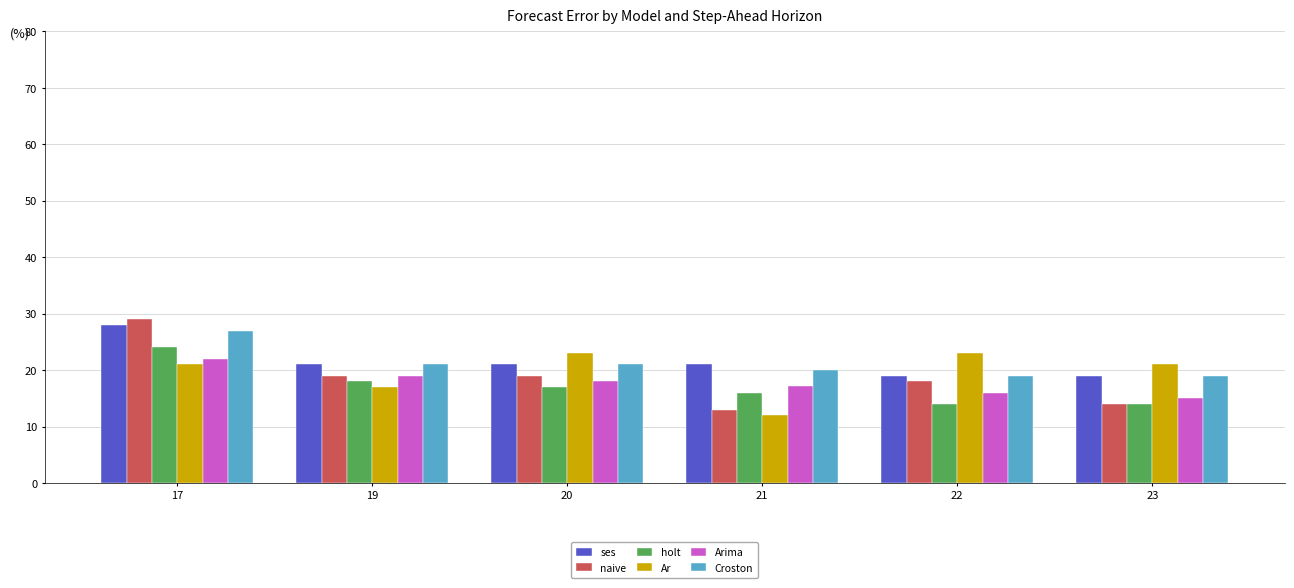

Which series changed the most between 20 and 23?

naive